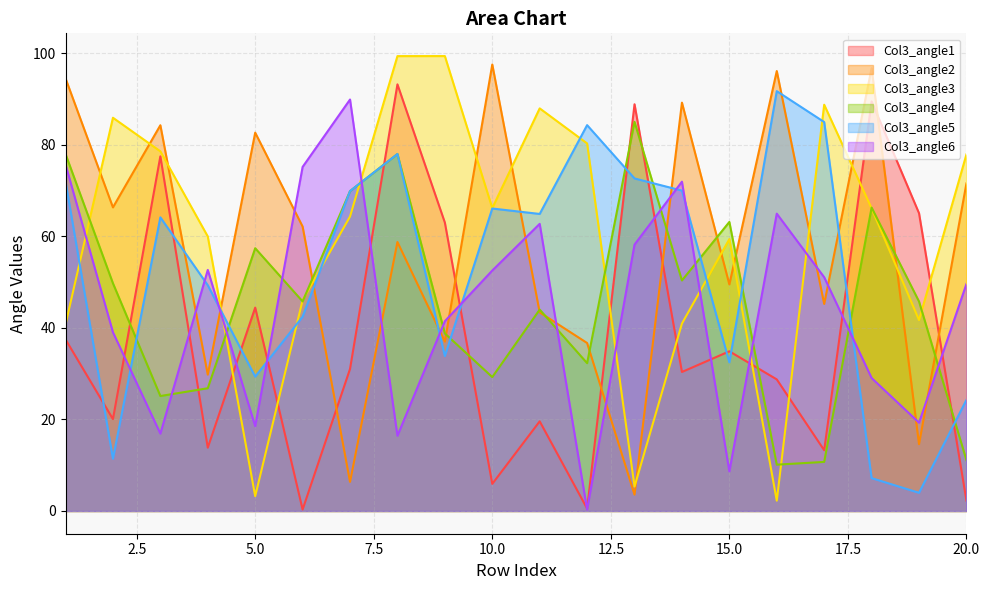

What value does the Col3_angle6 series have at 11?

62.7